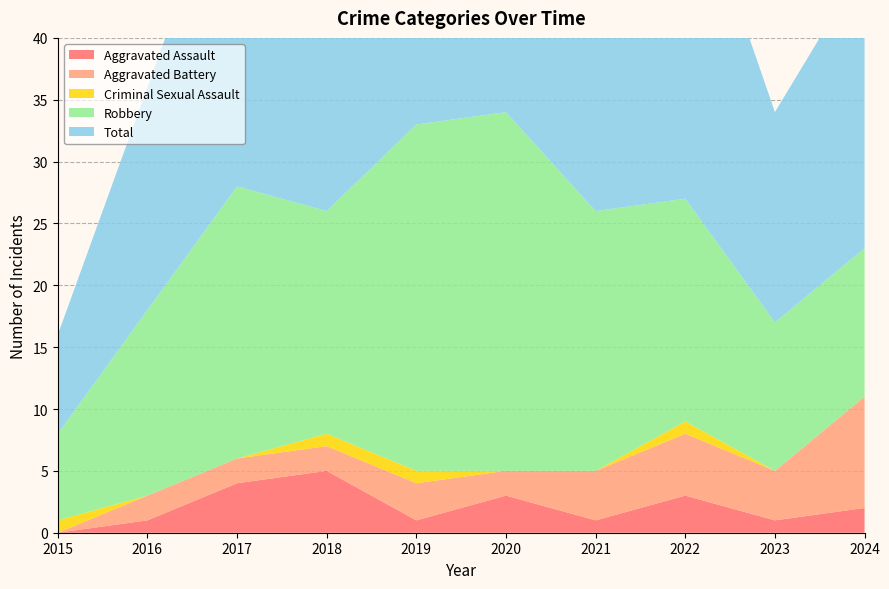

Reading left to right, what are all the values shown in this chart?

Aggravated Assault: 2015=0	2016=1	2017=4	2018=5	2019=1	2020=3	2021=1	2022=3	2023=1	2024=2
Aggravated Battery: 2015=0	2016=2	2017=2	2018=2	2019=3	2020=2	2021=4	2022=5	2023=4	2024=9
Criminal Sexual Assault: 2015=1	2016=0	2017=0	2018=1	2019=1	2020=0	2021=0	2022=1	2023=0	2024=0
Robbery: 2015=7	2016=15	2017=22	2018=18	2019=28	2020=29	2021=21	2022=18	2023=12	2024=12
Total: 2015=8	2016=18	2017=28	2018=26	2019=33	2020=34	2021=26	2022=28	2023=17	2024=23